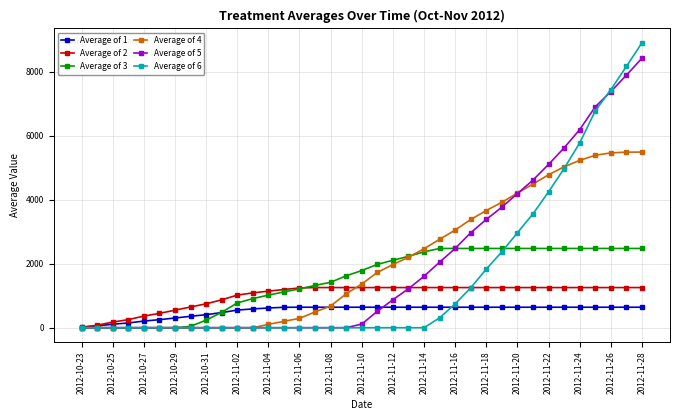

Which series has the largest range (max minus min)?

Average of 6